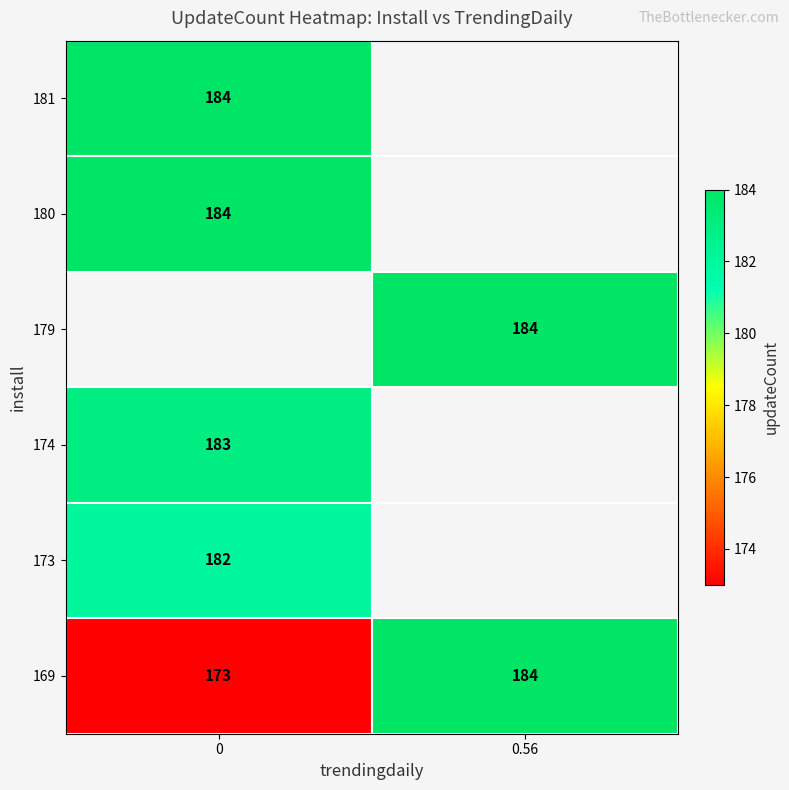

The 174 series shows 183 at 0. True or false?

True